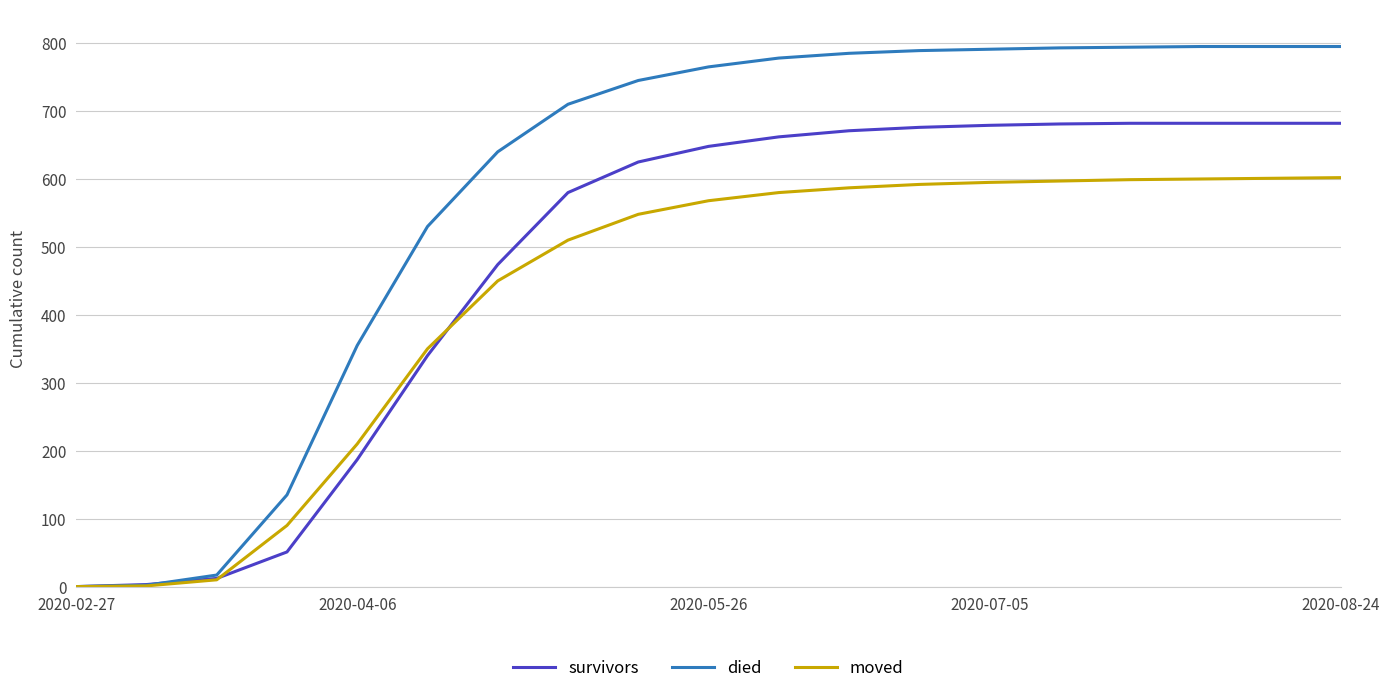

List the series in order of their overall mean, highest first.

died, survivors, moved